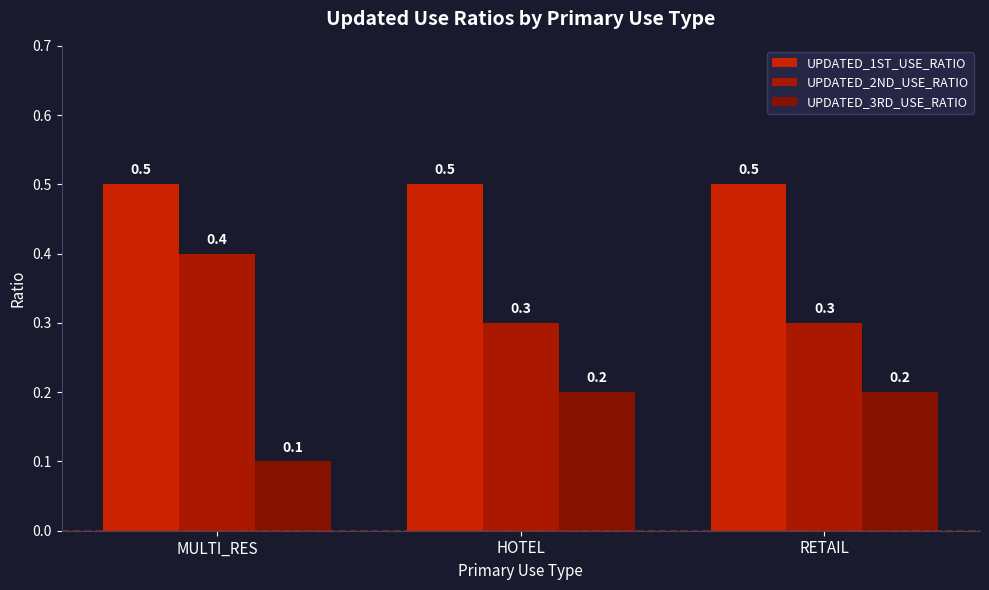

Count the number of categories in the chart.

3